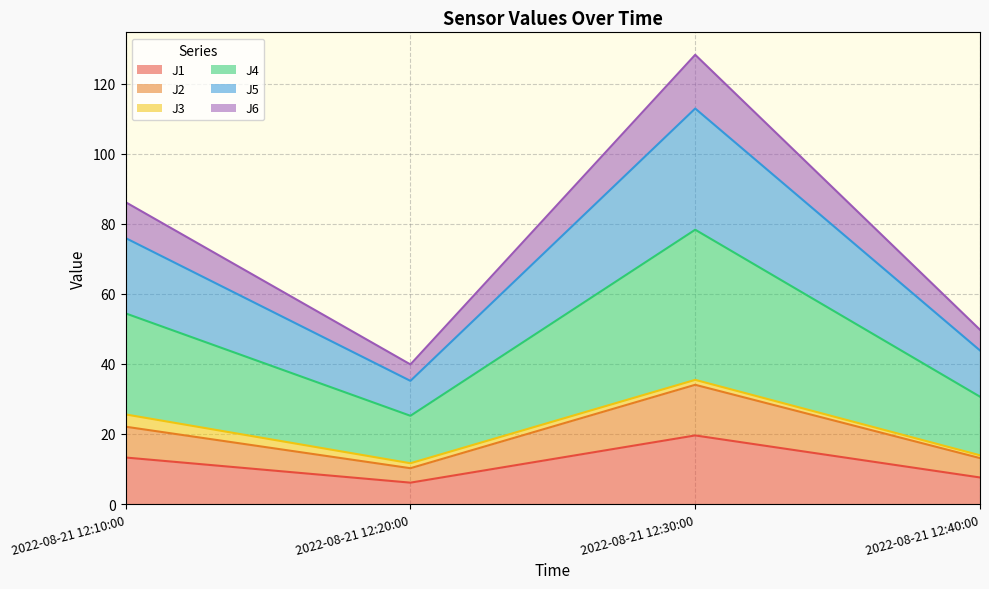

Which category has the highest value in the J1 series?

2022-08-21 12:30:00